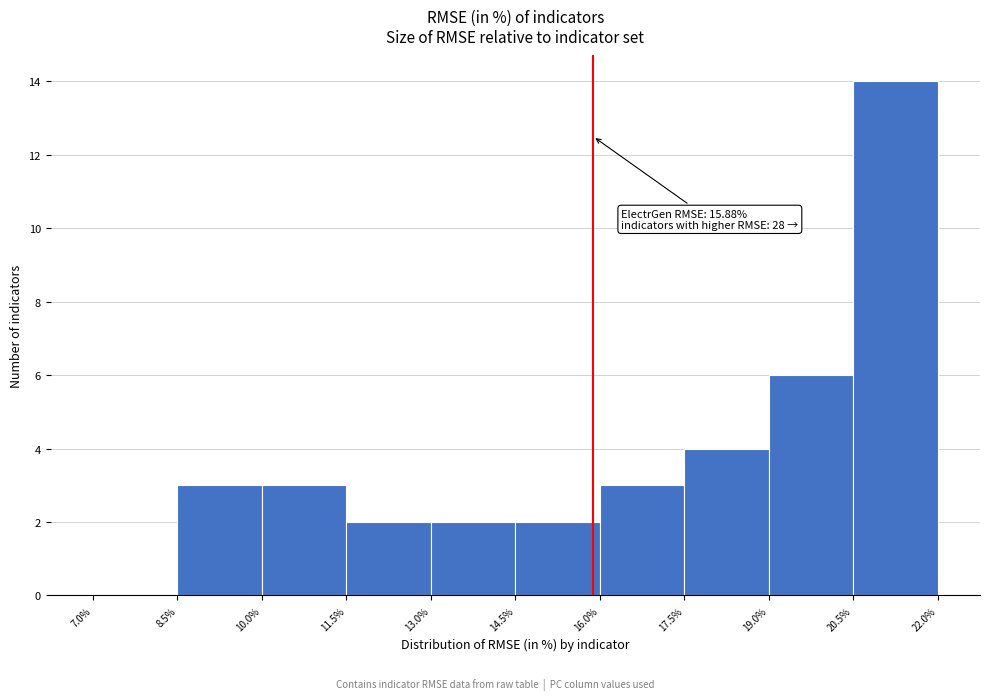

Over which range of the x-axis is the bar tallest?

20.5% to 22.0%